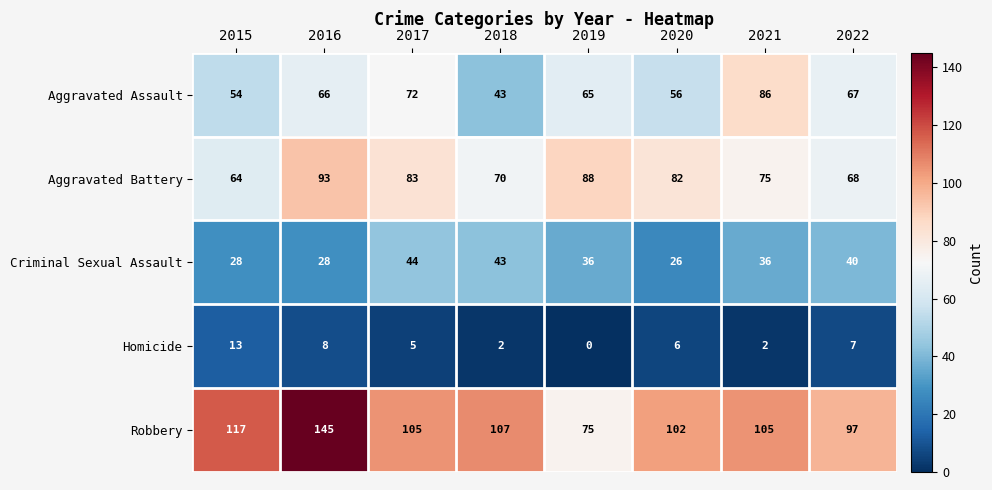

Which series has the largest range (max minus min)?

Robbery